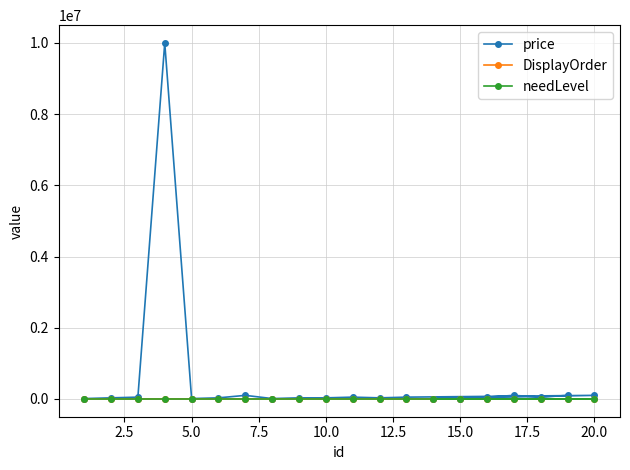

Which series has the largest total across all categories?

price